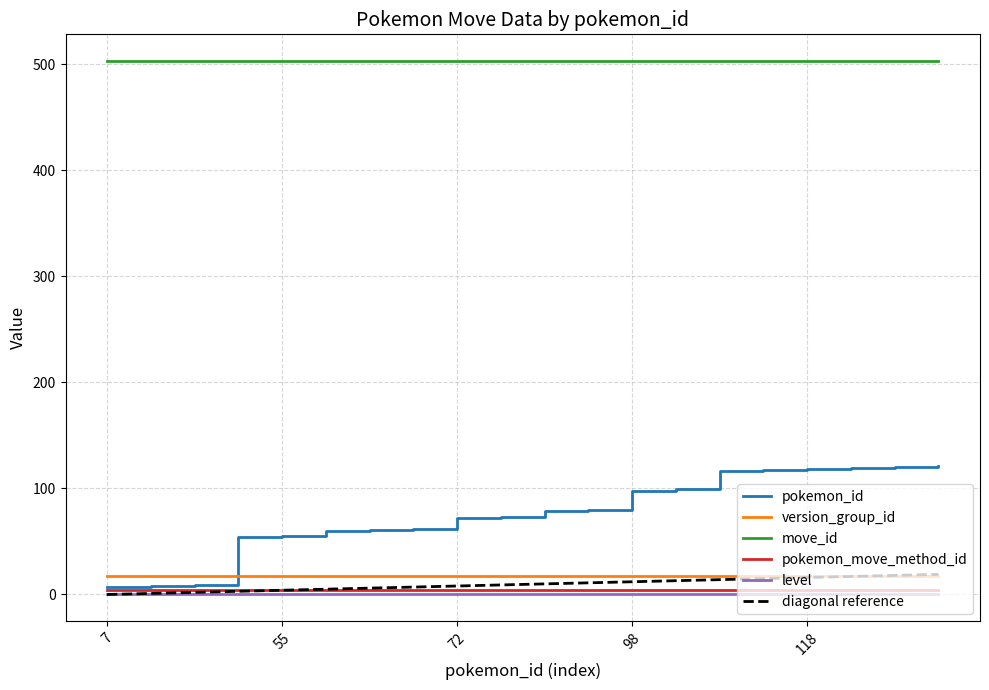

Count the number of categories in the chart.

20